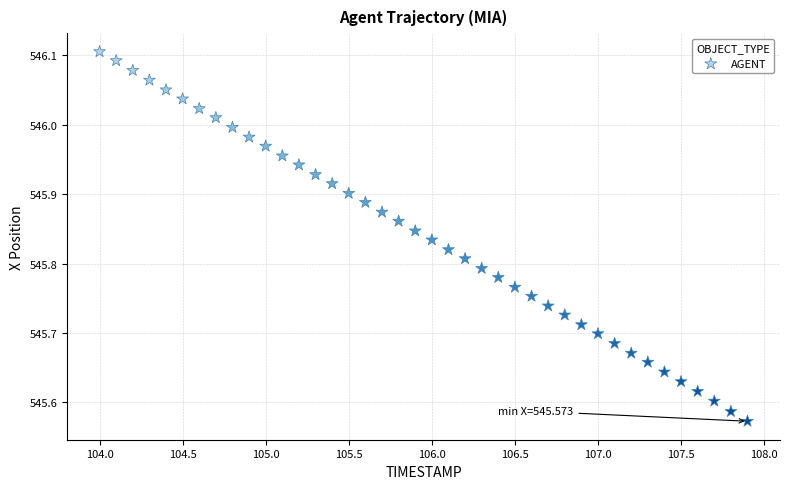

What is the range of Y values (max minus min)?

0.5